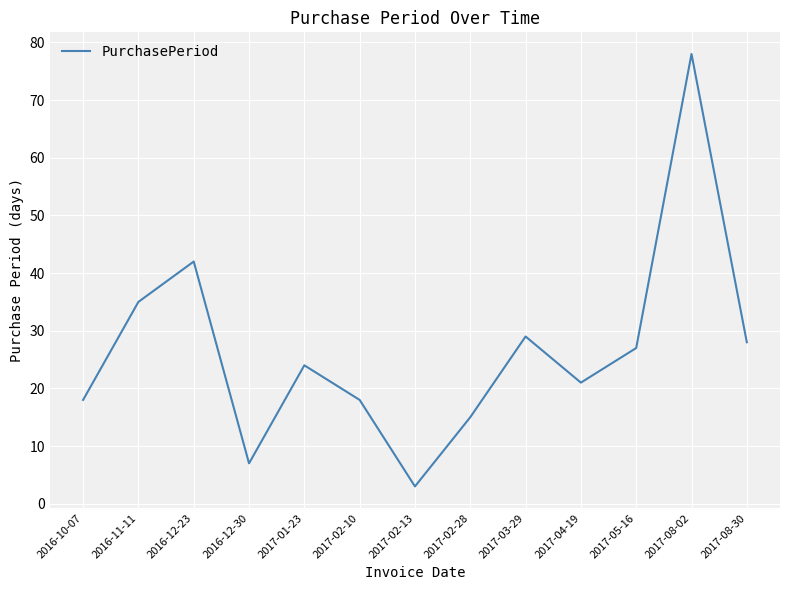

Which label corresponds to the largest value in the chart?

2017-08-02